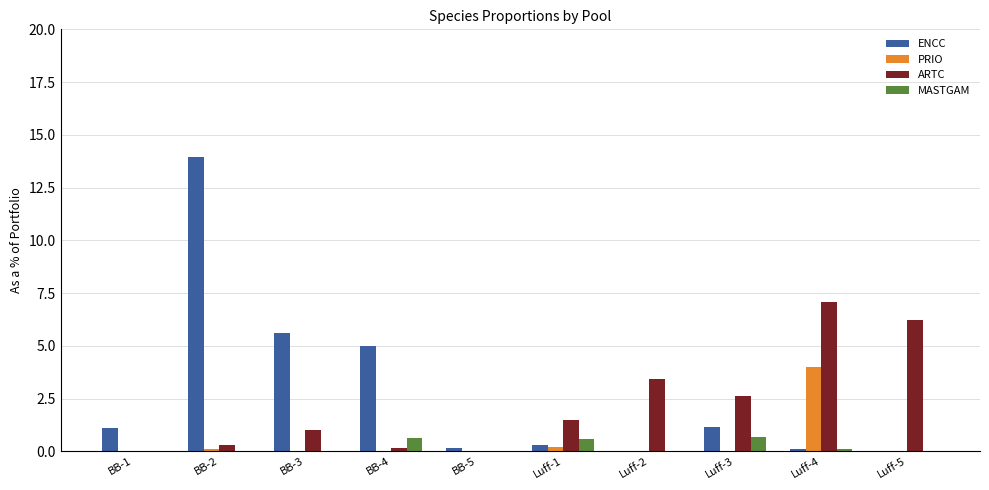

Between BB-2 and BB-3, which series saw the biggest shift?

ENCC